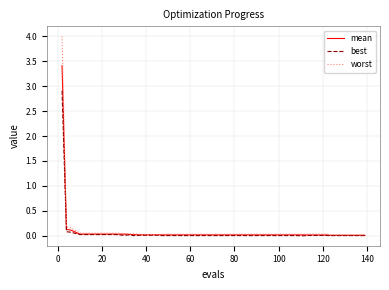

Rank the series by their maximum value, from lowest to highest.

best, mean, worst